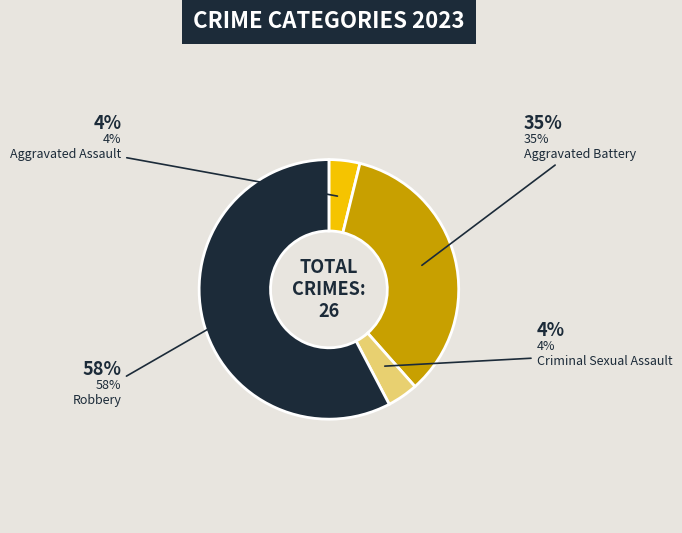

How many segments does this pie chart have?

4